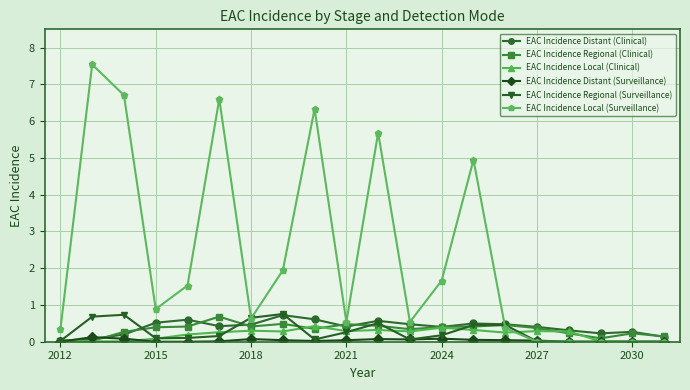

Which series has the largest range (max minus min)?

EAC Incidence Local (Surveillance)